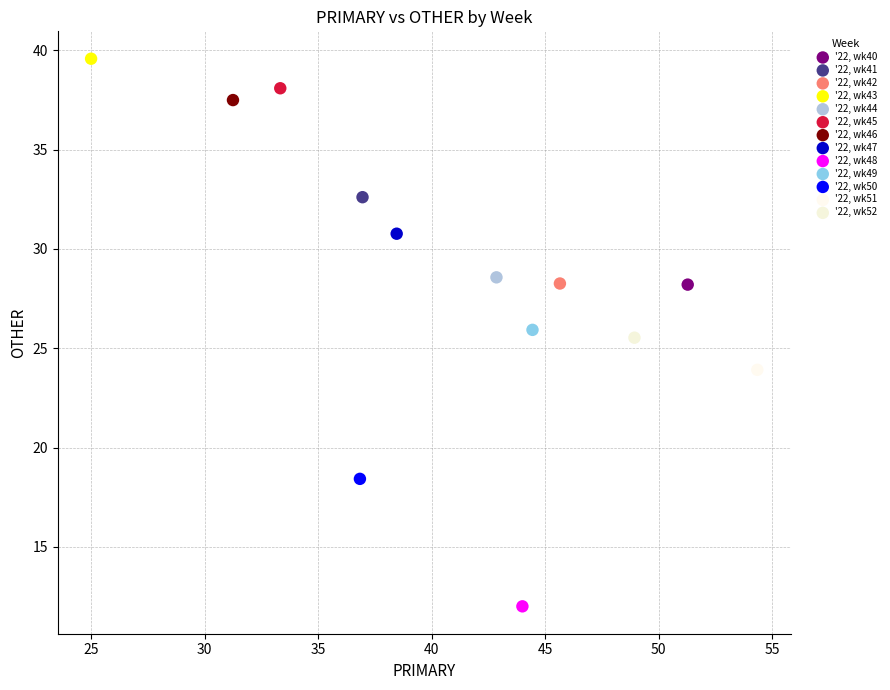

Which series contains the highest Y value?

'22, wk43